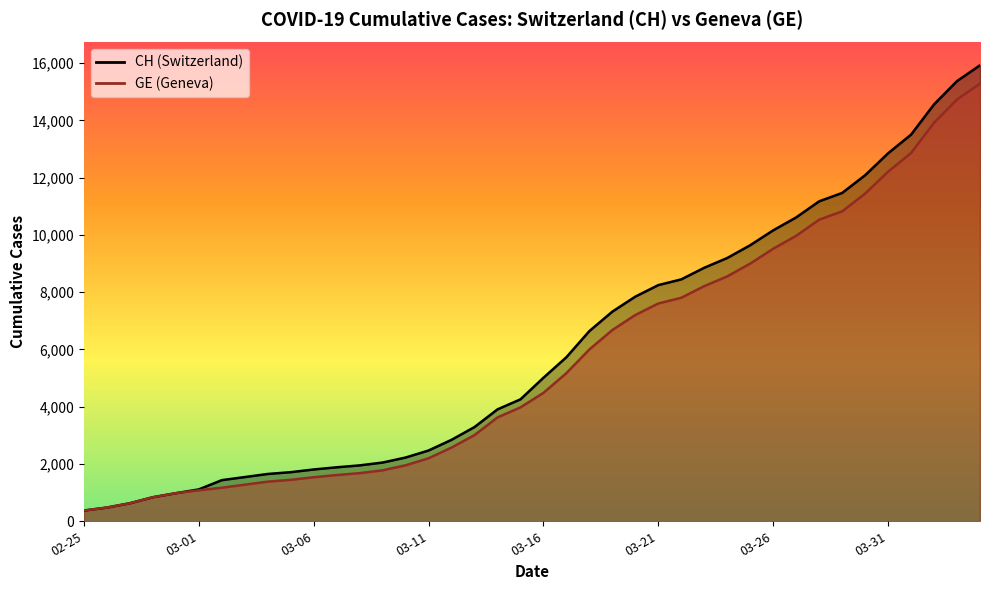

At which label does GE reach its minimum?

02-25